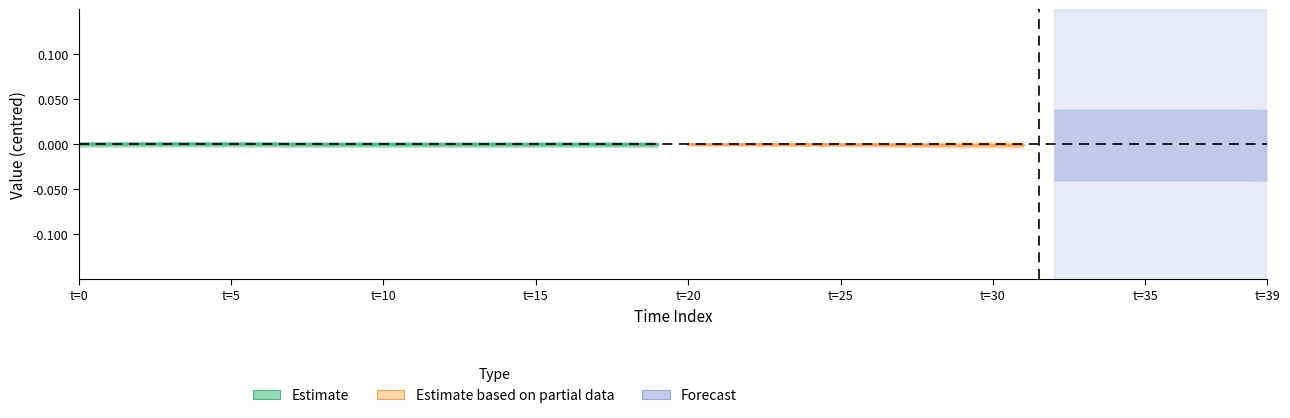

The p3 series shows 0.4 at 37. True or false?

False